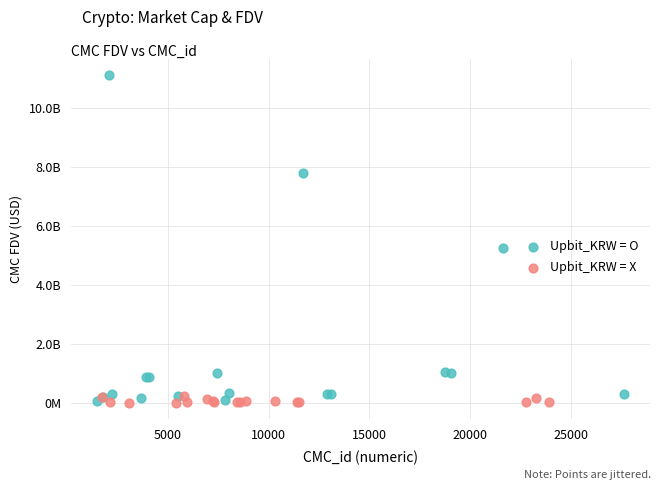

Which series has the widest spread of Y values?

Upbit_KRW = O